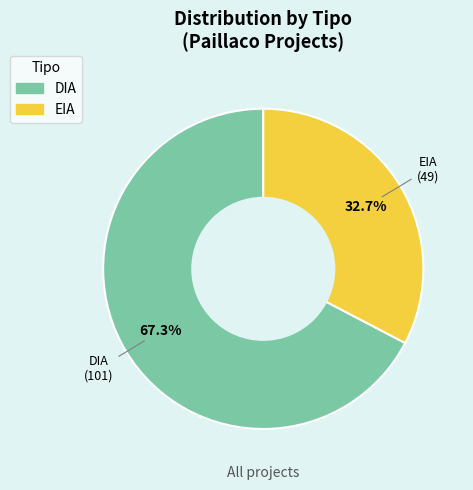

Which has a higher value, DIA or EIA?

DIA